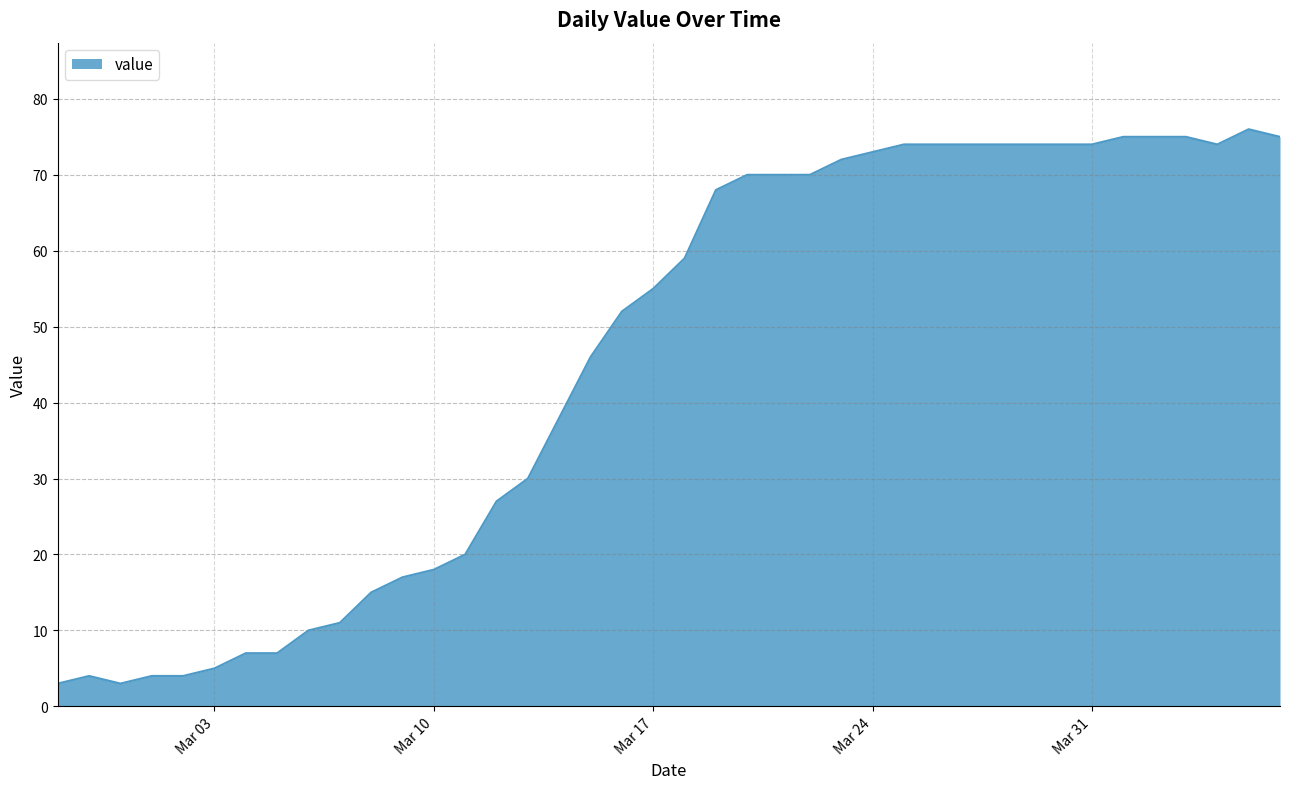

What is the maximum value shown in the chart?

76